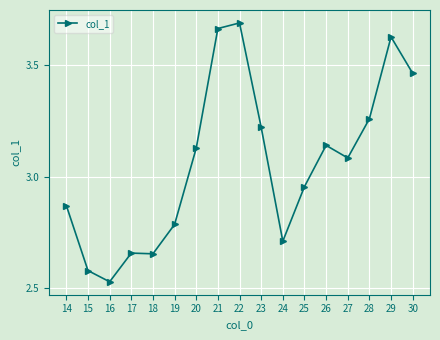

Between 14 and 16, which is larger?

14